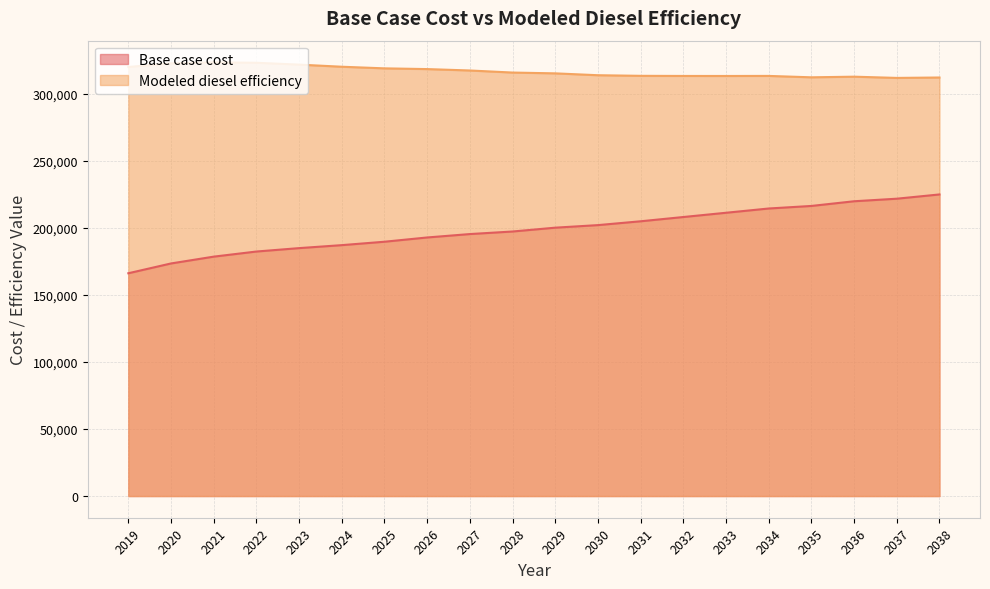

At how many categories does at least one series exceed 233499?

20